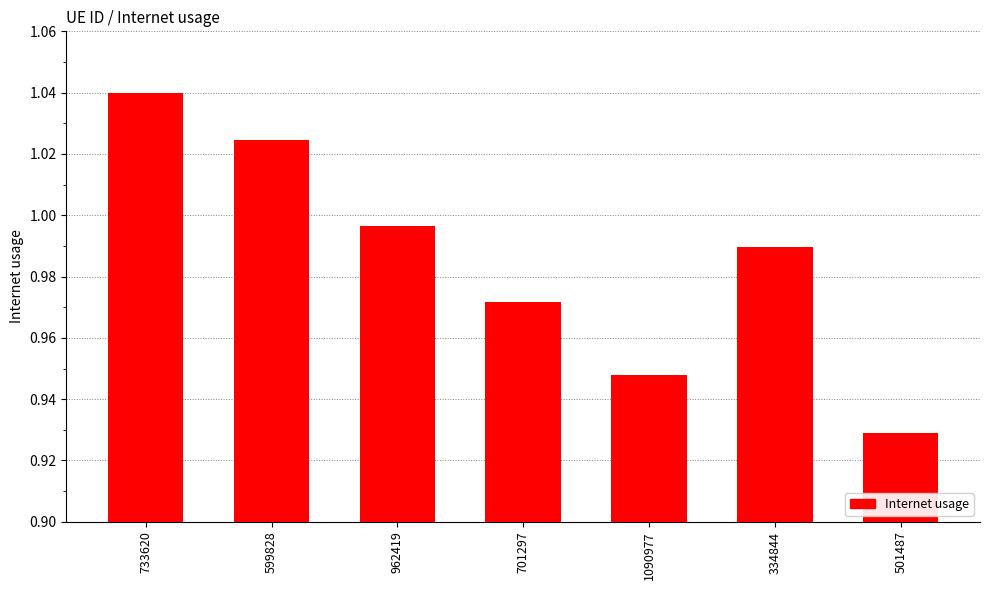

At which category does the chart reach its peak across all series?

733620